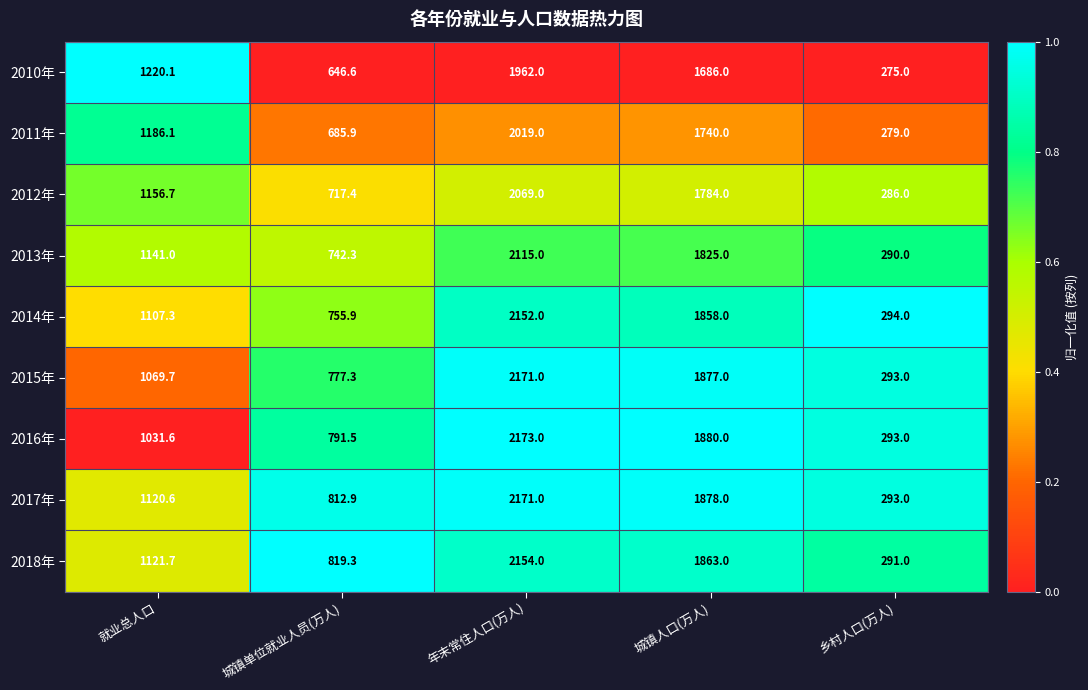

At which category is the sum across all series the highest?

年末常住人口(万人)